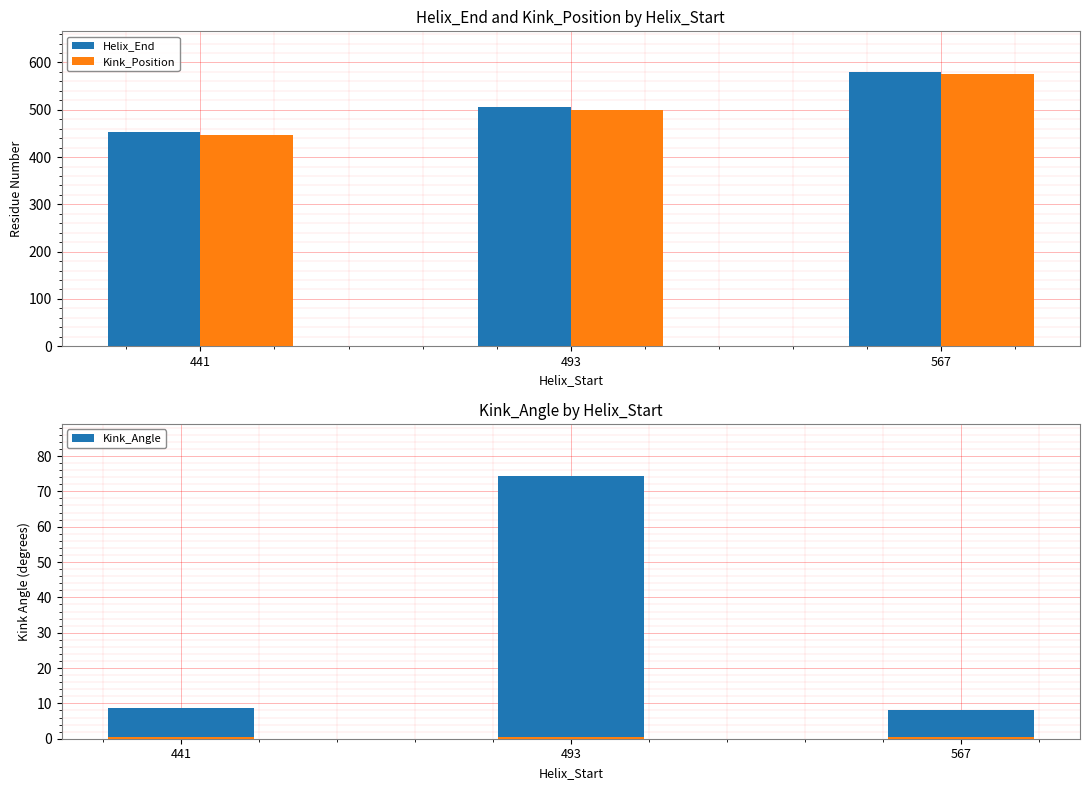

At 441, list the series in order from smallest to largest.

Kink_Angle, Kink_Position, Helix_End